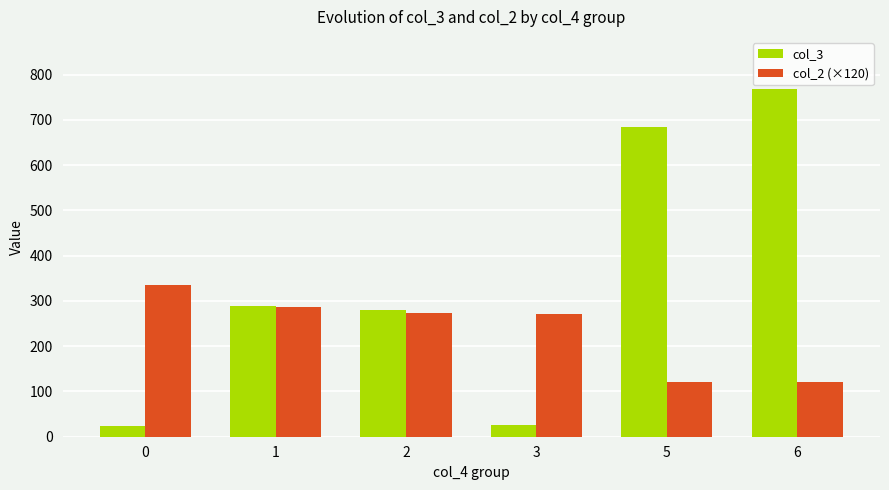

What is the approximate value of col_3 at 5?

685.0